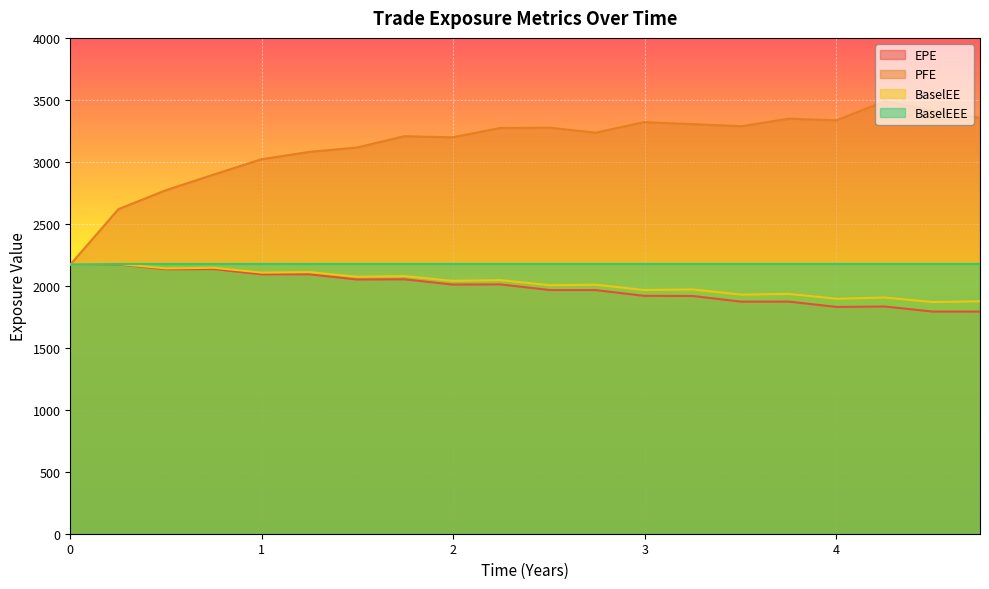

What is the minimum value shown in the chart?

1791.9